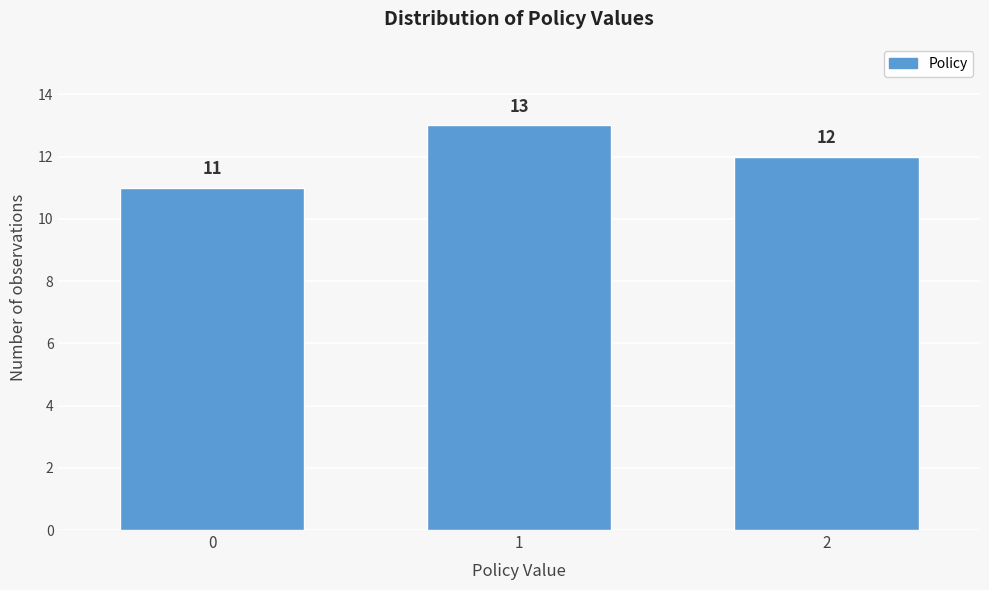

Reading left to right, what are all the values shown in this chart?

11	13	12